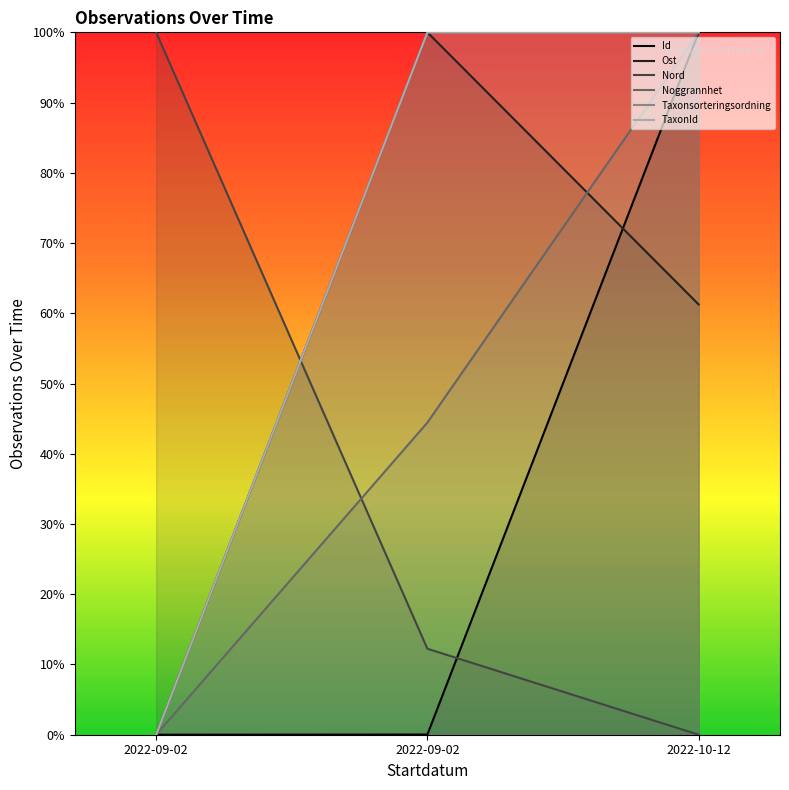

Between 2022-09-02 and 2022-09-02, which is larger?

2022-09-02